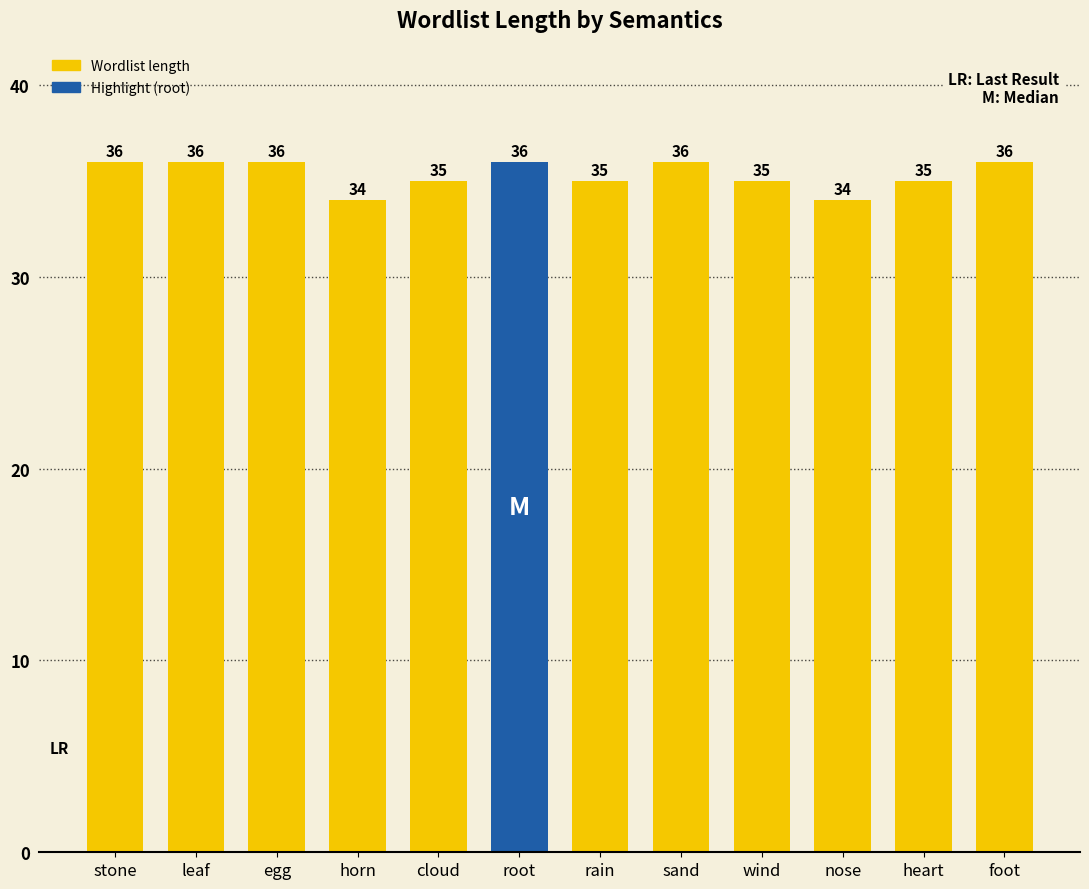

Reading left to right, what are all the values shown in this chart?

stone=36	leaf=36	egg=36	horn=34	cloud=35	root=36	rain=35	sand=36	wind=35	nose=34	heart=35	foot=36